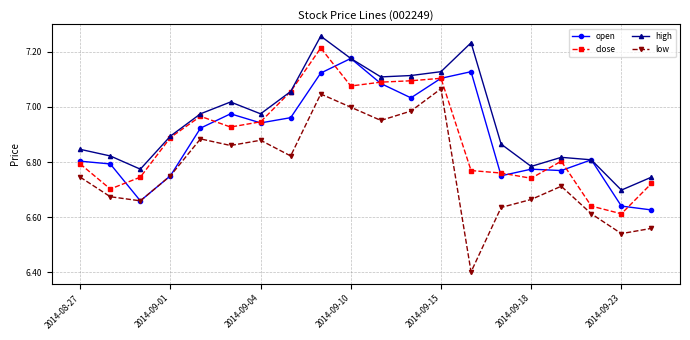

Rank the series by their maximum value, from lowest to highest.

low, open, close, high